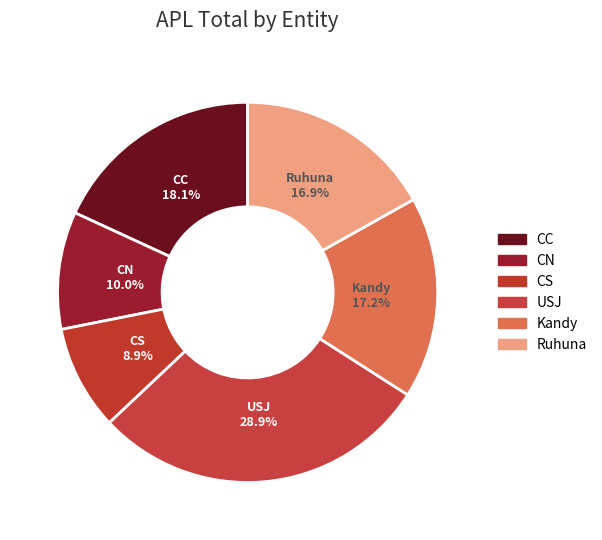

Is there a majority slice in this chart?

No